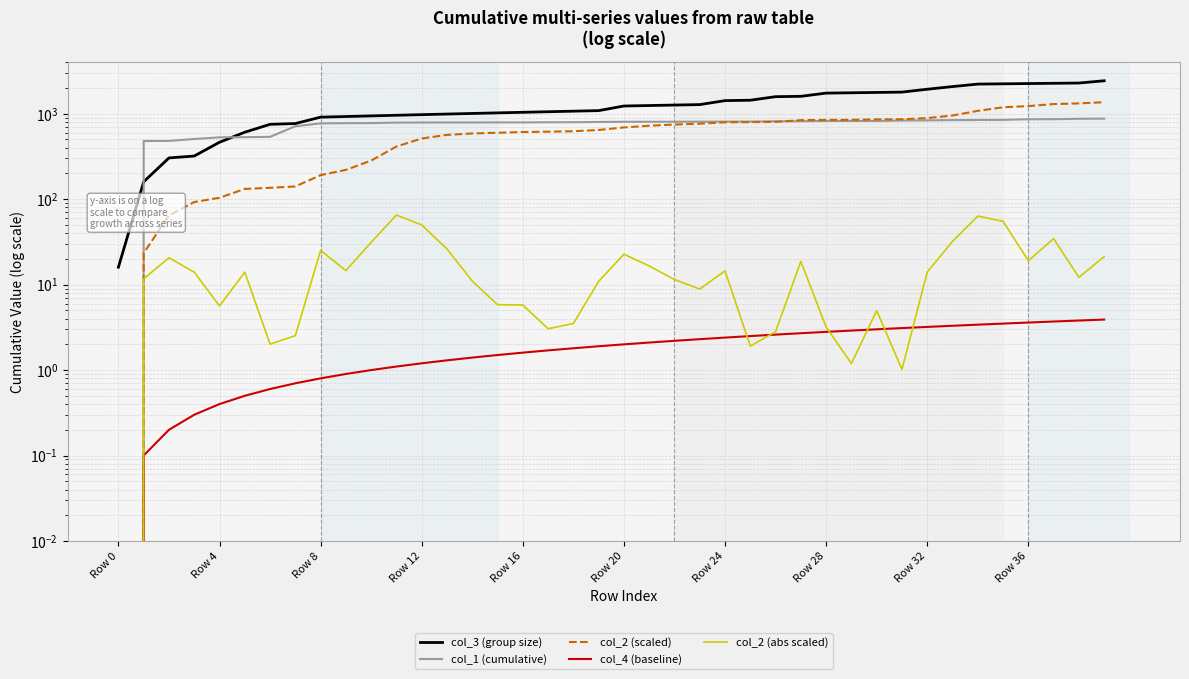

Is this an area chart (filled region under the line)?

No